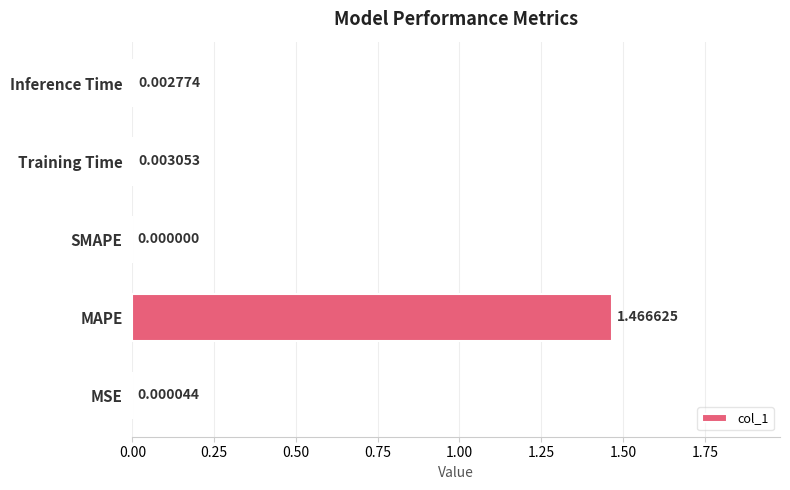

At which label is the value closest to 0?

SMAPE